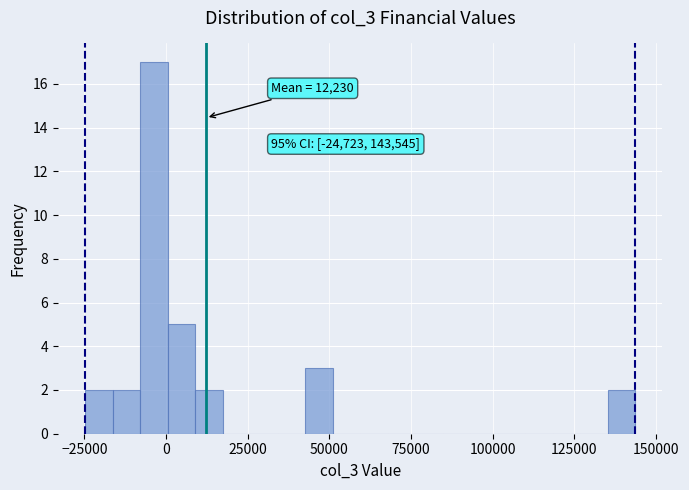

Read against the x-axis, roughly where is the centre of the tallest bar?

-5000